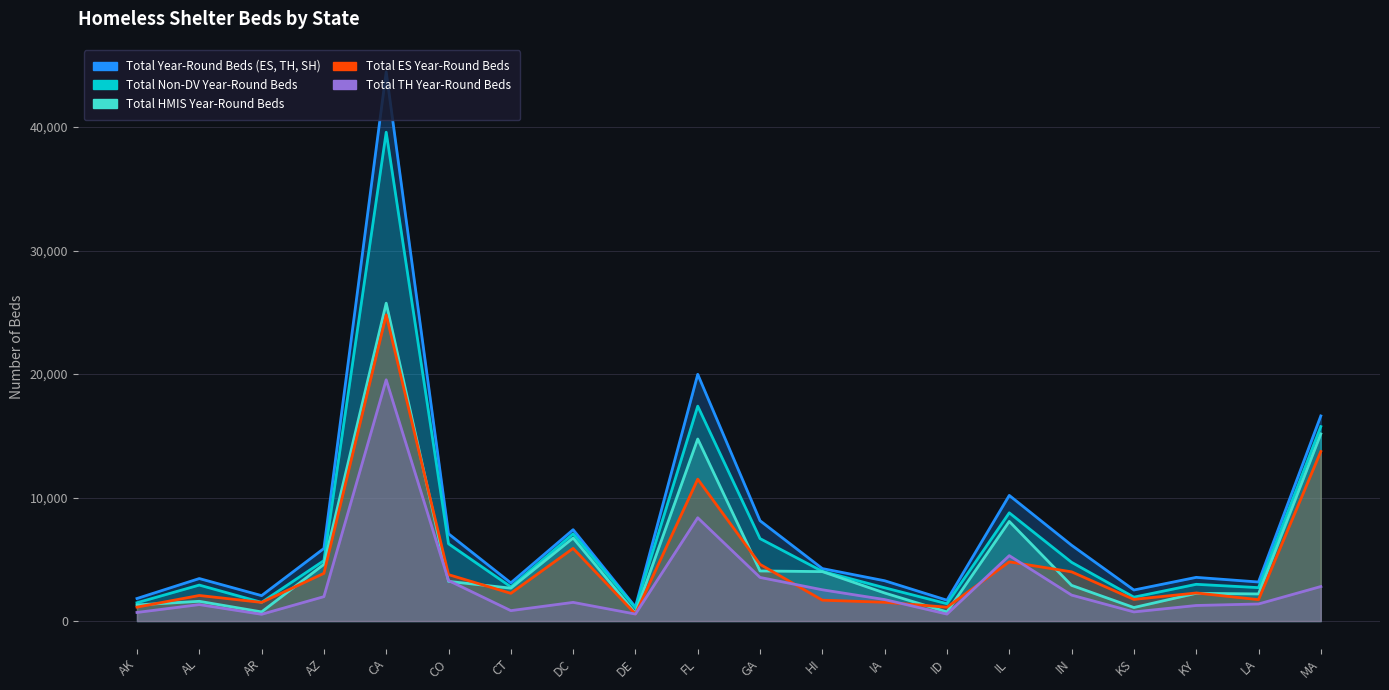

How many categories are shown in the chart?

20